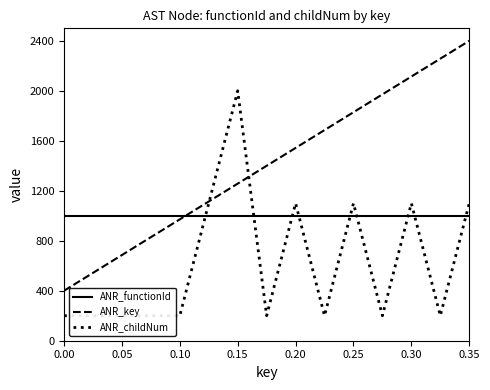

The value of ANR_key at 0.30 is 3299.5. True or false?

False